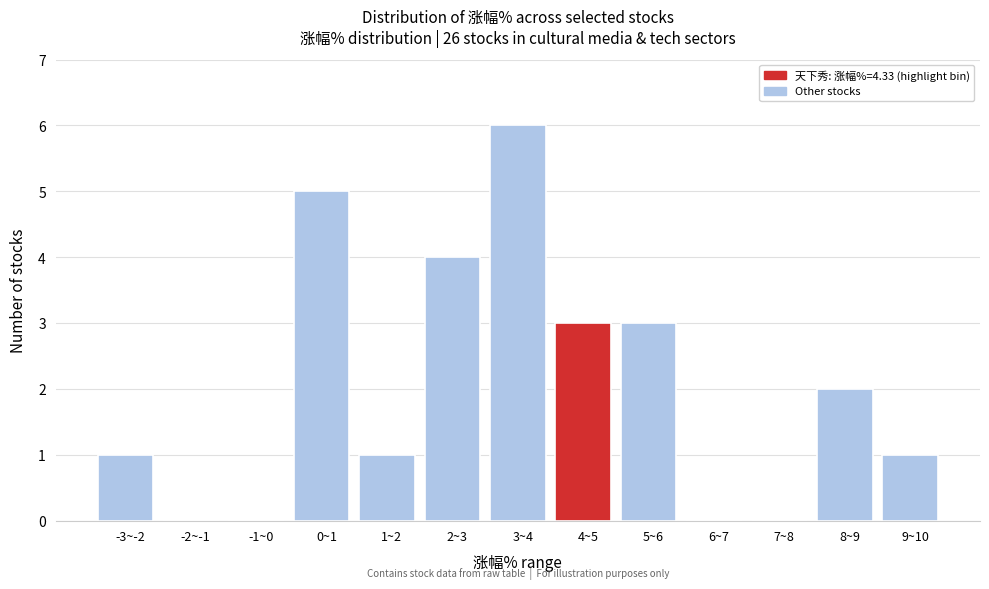

Reading left to right, transcribe all the data shown in this chart.

-3~-2=1	-2~-1=0	-1~0=0	0~1=5	1~2=1	2~3=4	3~4=6	4~5=3	5~6=3	6~7=0	7~8=0	8~9=2	9~10=1